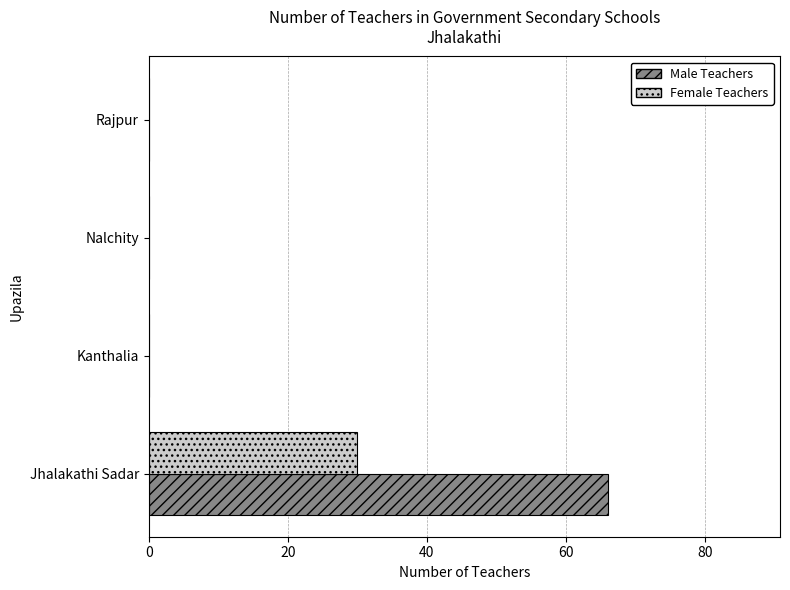

The value of Male Teachers at Nalchity is 0. True or false?

True